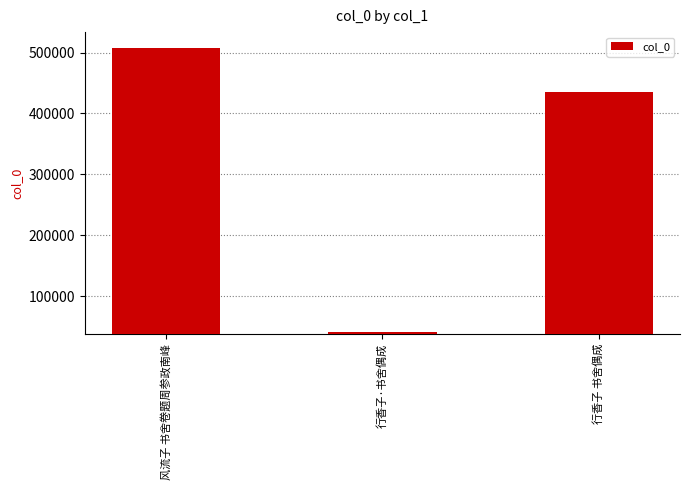

List the labels in order of value, smallest first.

行香子·书舍偶成, 行香子 书舍偶成, 风流子 书舍卷题周参政南峰